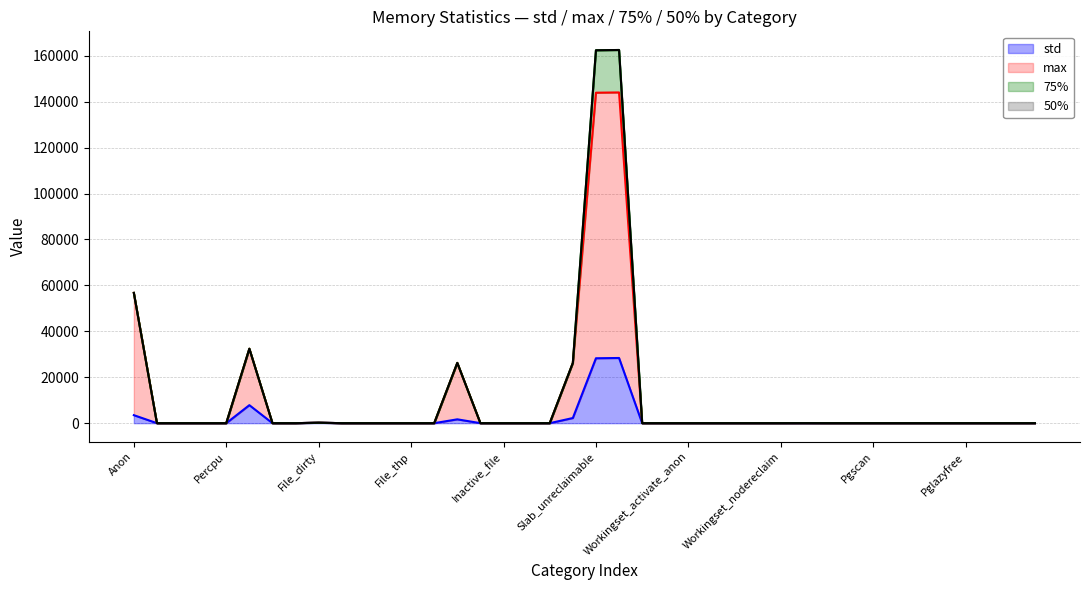

Is it true that std equals -19490.4 at Workingset_nodereclaim?

False